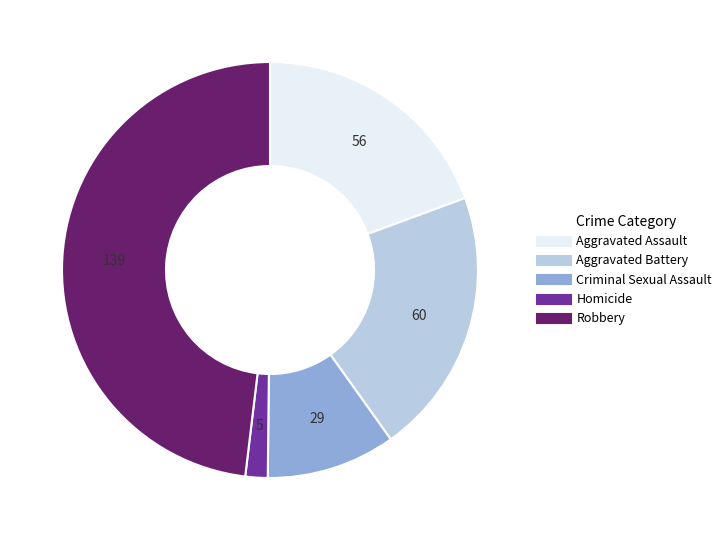

How many slices are in this pie chart?

5